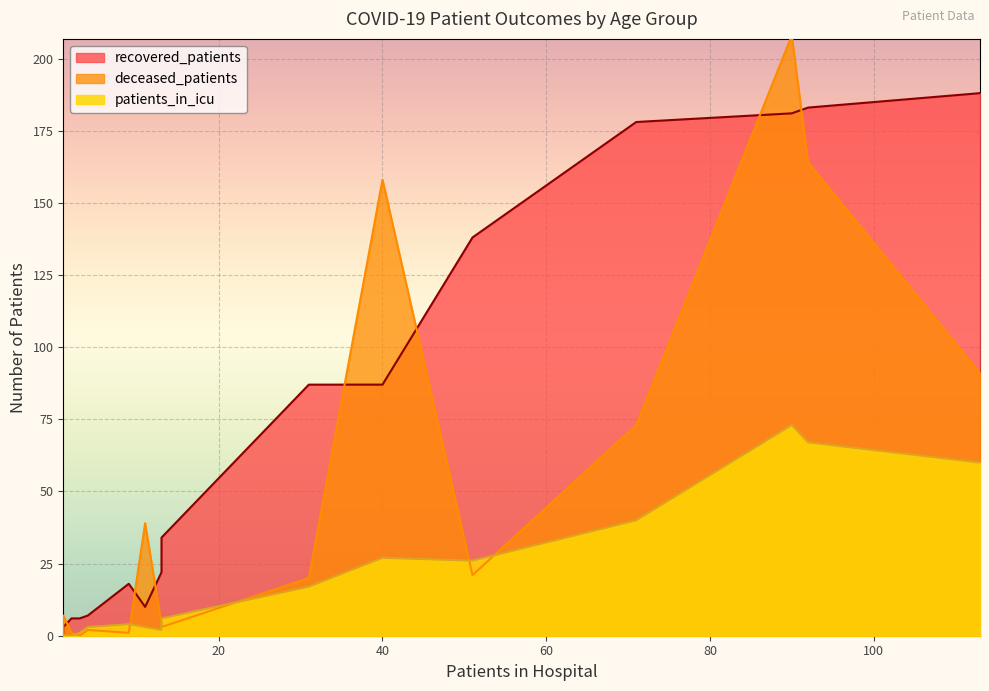

Which series ends up on top after the final intersection of patients_in_icu and deceased_patients?

deceased_patients